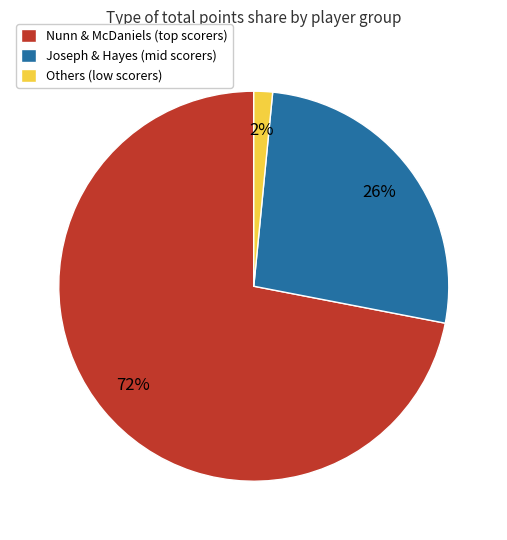

What is the majority slice?

Nunn & McDaniels (top scorers)